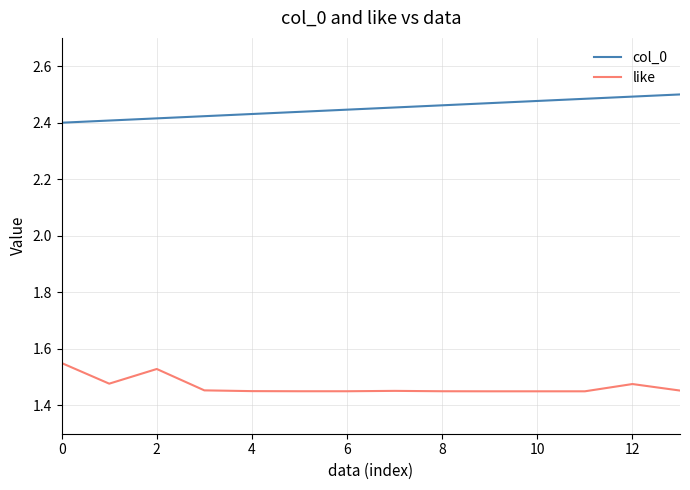

List the series in order of their peak value, lowest first.

like, col_0